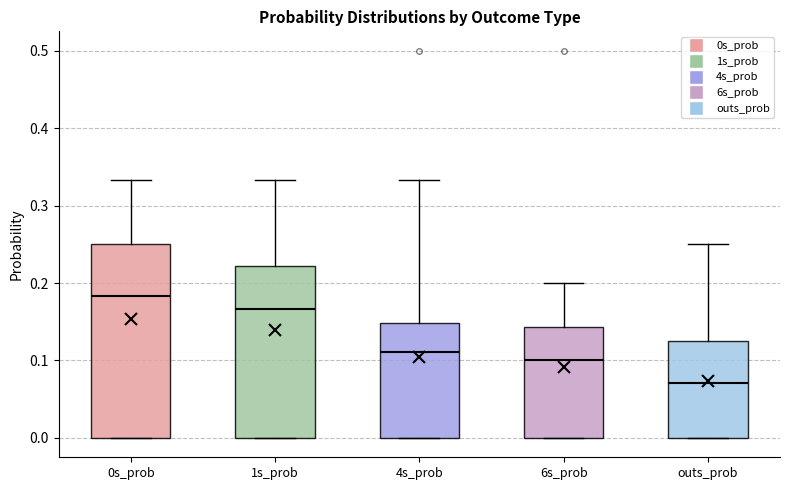

Comparing the boxes themselves (not the whiskers), which one is the tallest?

0s_prob